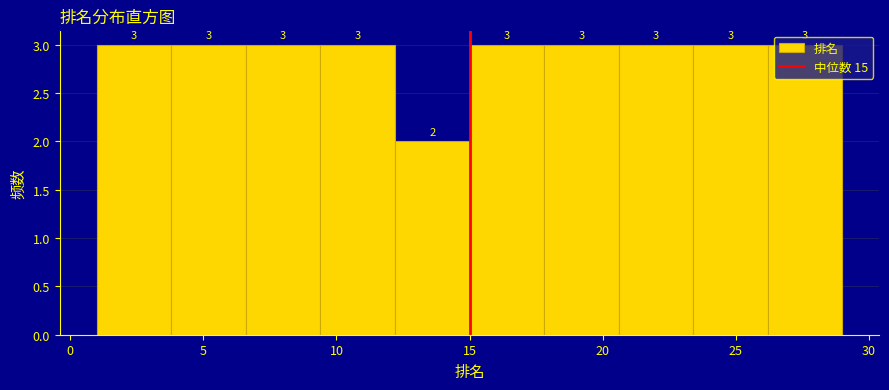

How tall is the bar that spans 1.0 to 3.8 on the x-axis? The bar edges are not printed on the chart, so give them approximately, as read against the axis.

3